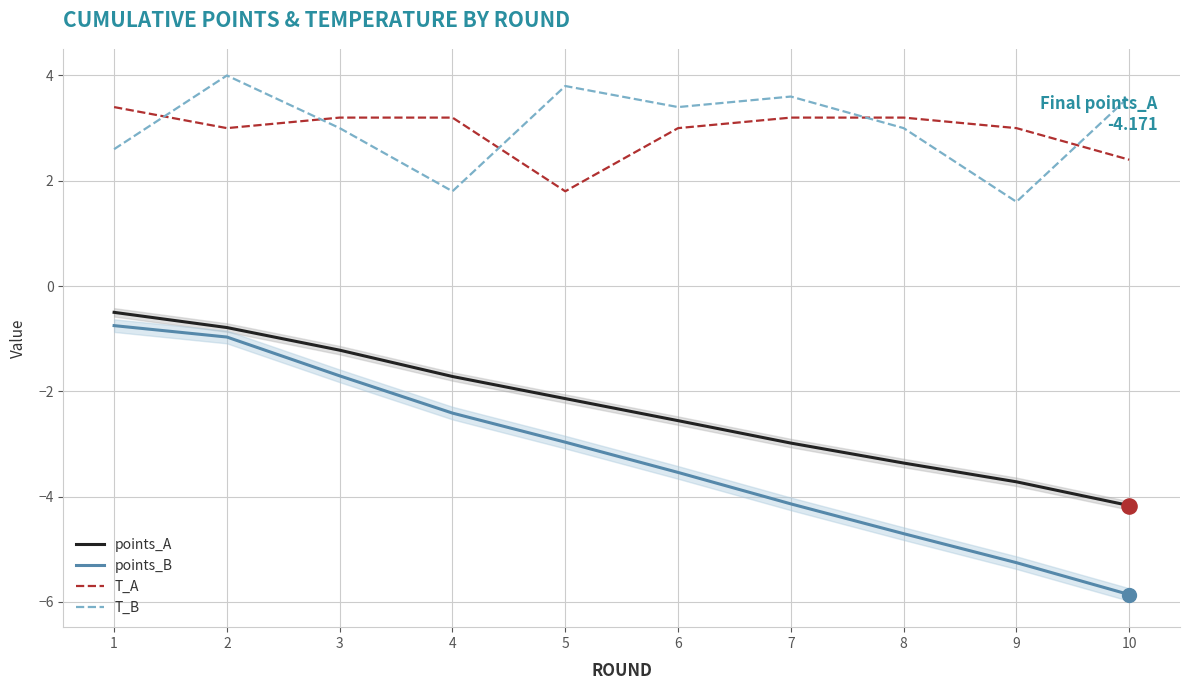

Which series has the largest Y range (max minus min)?

points_B